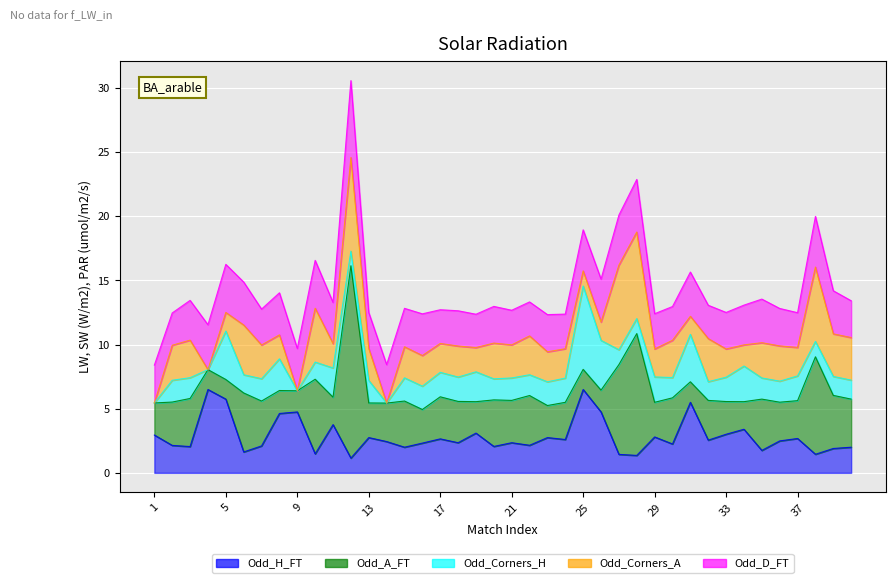

How many values in the Odd_D_FT series are below 3?

19